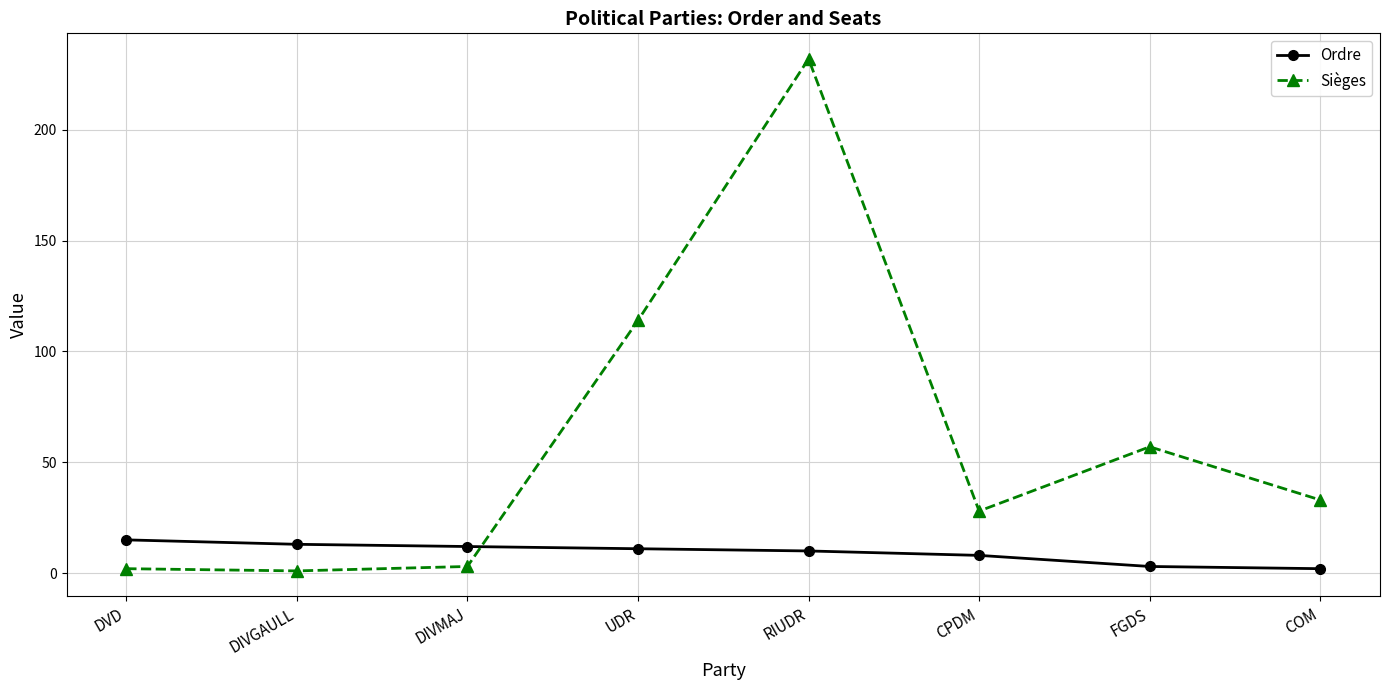

Is the value of Ordre at DIVMAJ greater than the value of Sièges at DIVGAULL?

Yes